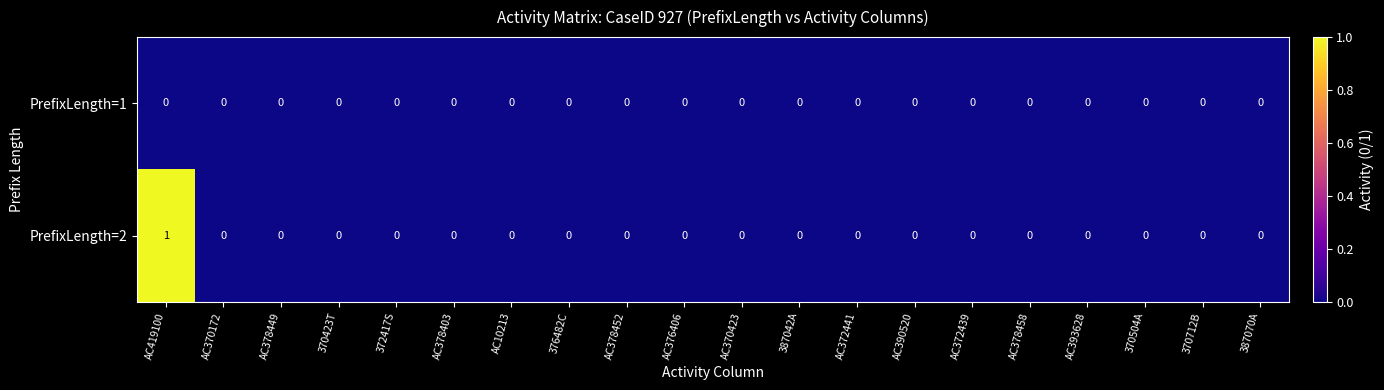

Which label corresponds to the largest value in the chart?

AC419100